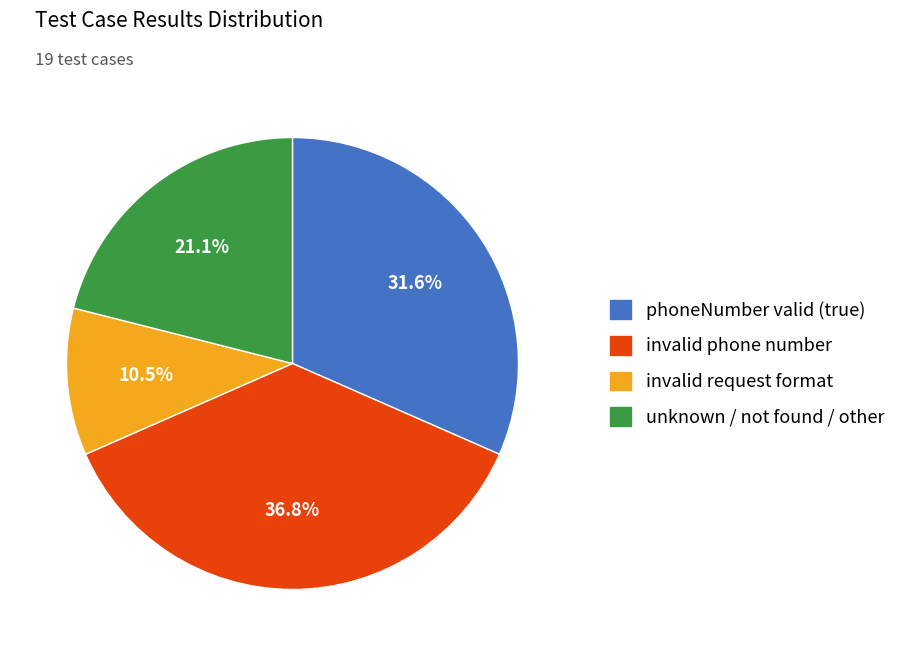

Is there a majority slice in this chart?

No